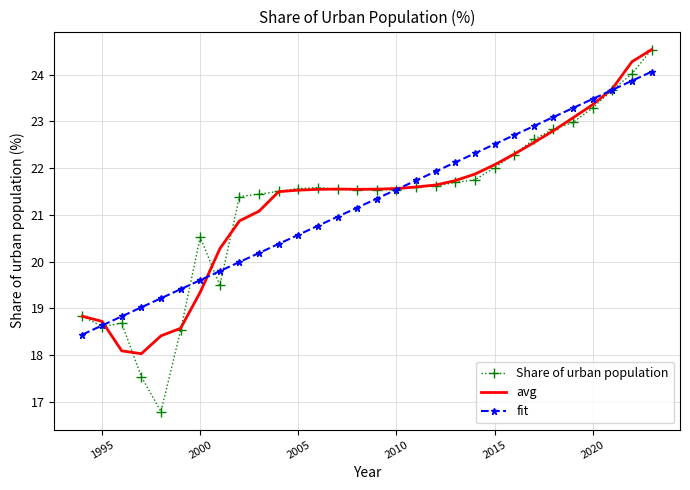

What is the lowest value of the avg series?

18.0